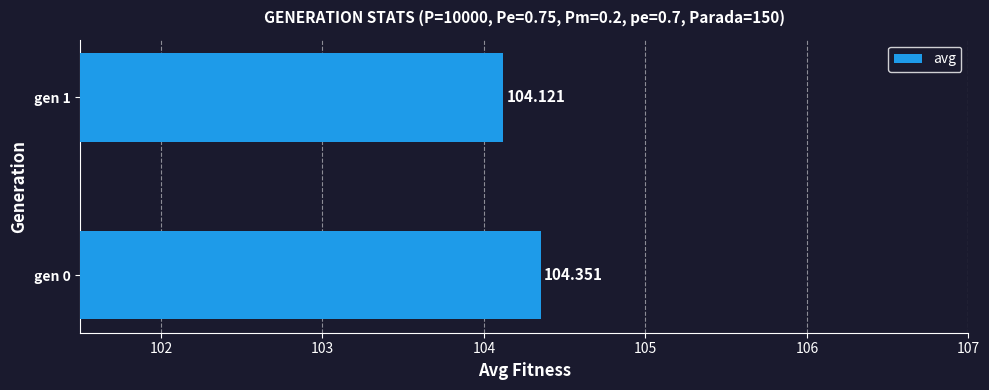

What is the difference between the maximum and minimum values?

0.2